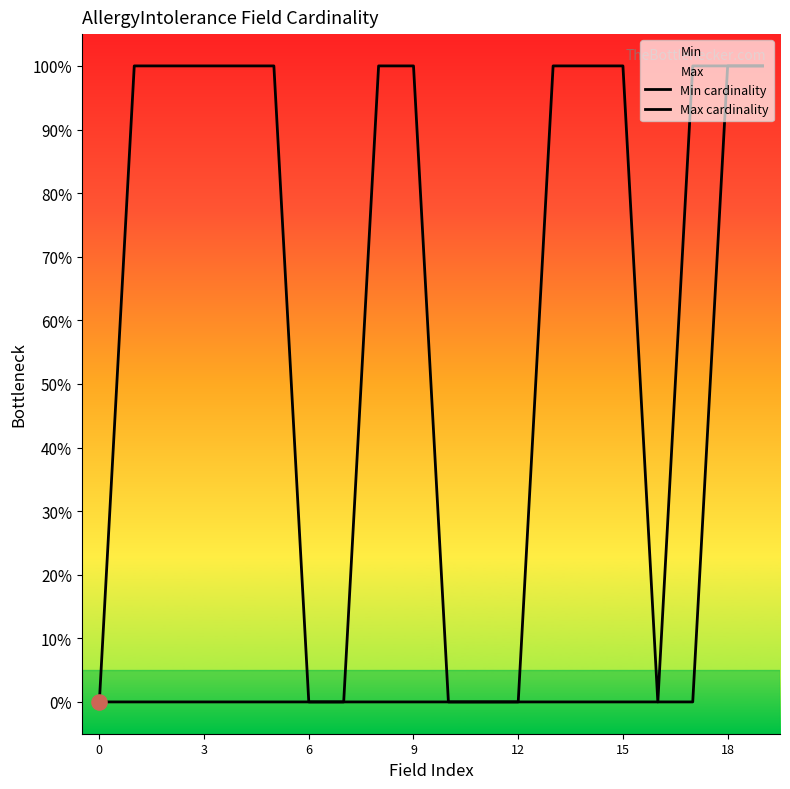

Which series has the largest total across all categories?

Max cardinality